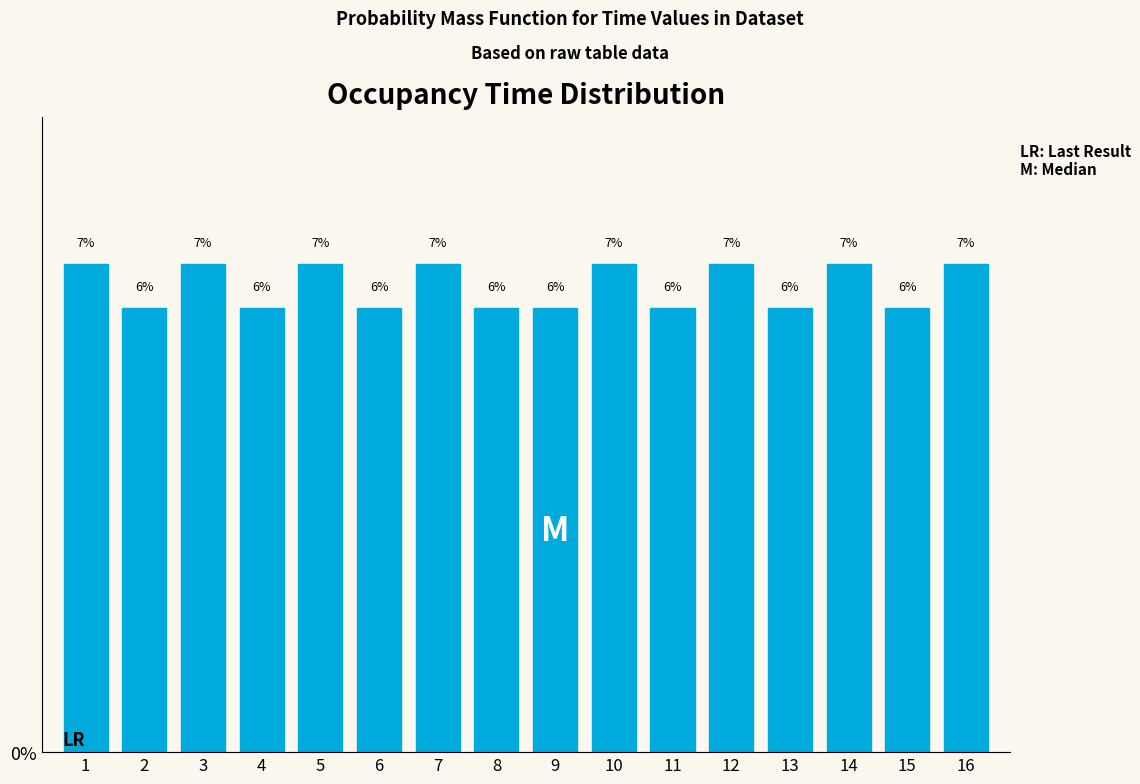

Are the bars horizontal?

No